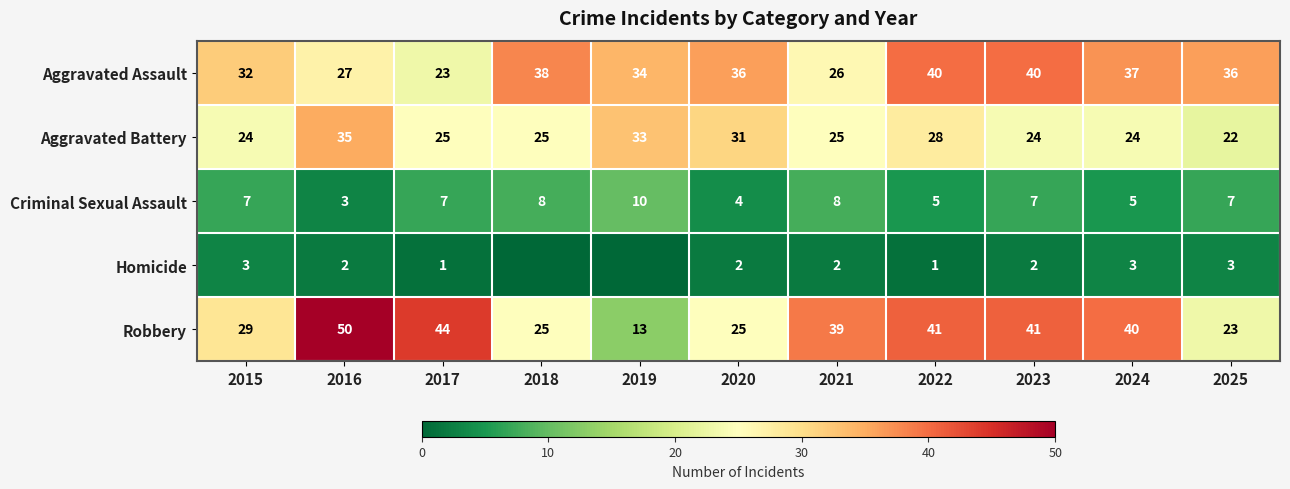

What is the maximum value for Aggravated Assault?

40